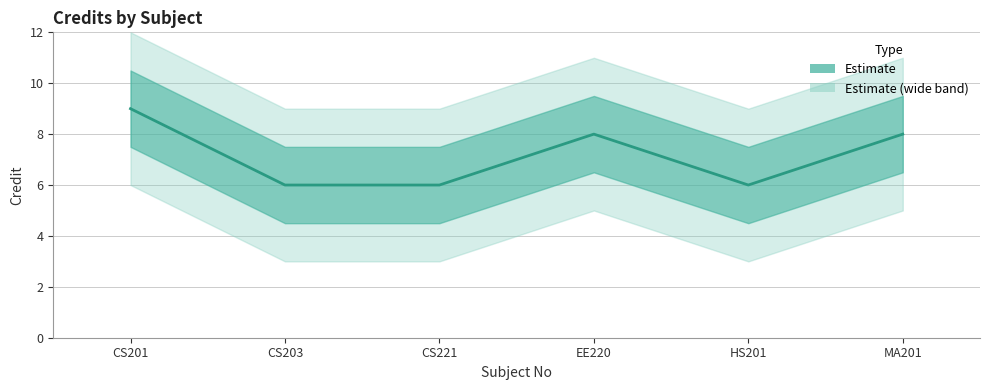

What is the value of the 3rd point from the left?

6